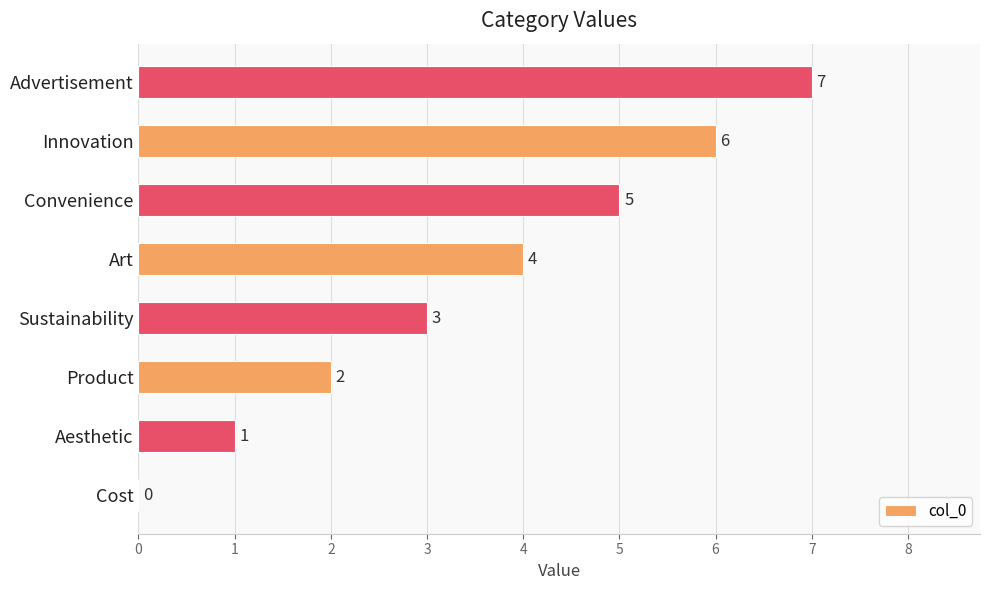

What is the average value?

4